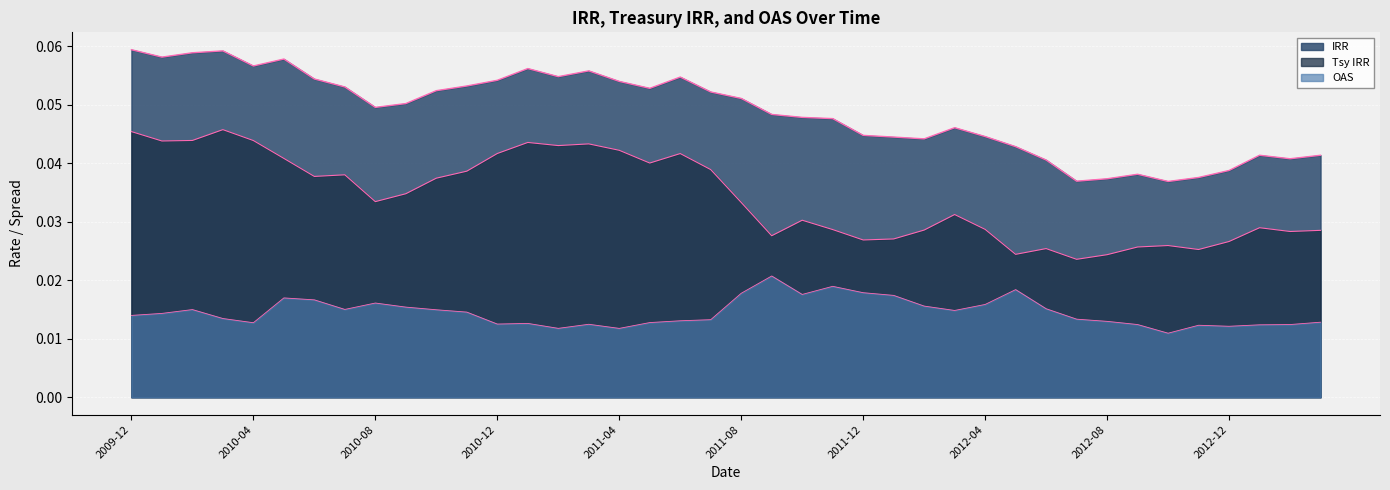

Reading left to right, transcribe all the data shown in this chart.

IRR: 2009-12=0.1	2010-01=0.1	2010-02=0.1	2010-03=0.1	2010-04=0.1	2010-05=0.1	2010-06=0.1	2010-07=0.1	2010-08=0.0	2010-09=0.1	2010-10=0.1	2010-11=0.1	2010-12=0.1	2011-01=0.1	2011-02=0.1	2011-03=0.1	2011-04=0.1	2011-05=0.1	2011-06=0.1	2011-07=0.1	2011-08=0.1	2011-09=0.0	2011-10=0.0	2011-11=0.0	2011-12=0.0	2012-01=0.0	2012-02=0.0	2012-03=0.0	2012-04=0.0	2012-05=0.0	2012-06=0.0	2012-07=0.0	2012-08=0.0	2012-09=0.0	2012-10=0.0	2012-11=0.0	2012-12=0.0	2013-01=0.0	2013-02=0.0	2013-03=0.0
Tsy IRR: 2009-12=0.0	2010-01=0.0	2010-02=0.0	2010-03=0.0	2010-04=0.0	2010-05=0.0	2010-06=0.0	2010-07=0.0	2010-08=0.0	2010-09=0.0	2010-10=0.0	2010-11=0.0	2010-12=0.0	2011-01=0.0	2011-02=0.0	2011-03=0.0	2011-04=0.0	2011-05=0.0	2011-06=0.0	2011-07=0.0	2011-08=0.0	2011-09=0.0	2011-10=0.0	2011-11=0.0	2011-12=0.0	2012-01=0.0	2012-02=0.0	2012-03=0.0	2012-04=0.0	2012-05=0.0	2012-06=0.0	2012-07=0.0	2012-08=0.0	2012-09=0.0	2012-10=0.0	2012-11=0.0	2012-12=0.0	2013-01=0.0	2013-02=0.0	2013-03=0.0
OAS: 2009-12=0.0	2010-01=0.0	2010-02=0.0	2010-03=0.0	2010-04=0.0	2010-05=0.0	2010-06=0.0	2010-07=0.0	2010-08=0.0	2010-09=0.0	2010-10=0.0	2010-11=0.0	2010-12=0.0	2011-01=0.0	2011-02=0.0	2011-03=0.0	2011-04=0.0	2011-05=0.0	2011-06=0.0	2011-07=0.0	2011-08=0.0	2011-09=0.0	2011-10=0.0	2011-11=0.0	2011-12=0.0	2012-01=0.0	2012-02=0.0	2012-03=0.0	2012-04=0.0	2012-05=0.0	2012-06=0.0	2012-07=0.0	2012-08=0.0	2012-09=0.0	2012-10=0.0	2012-11=0.0	2012-12=0.0	2013-01=0.0	2013-02=0.0	2013-03=0.0